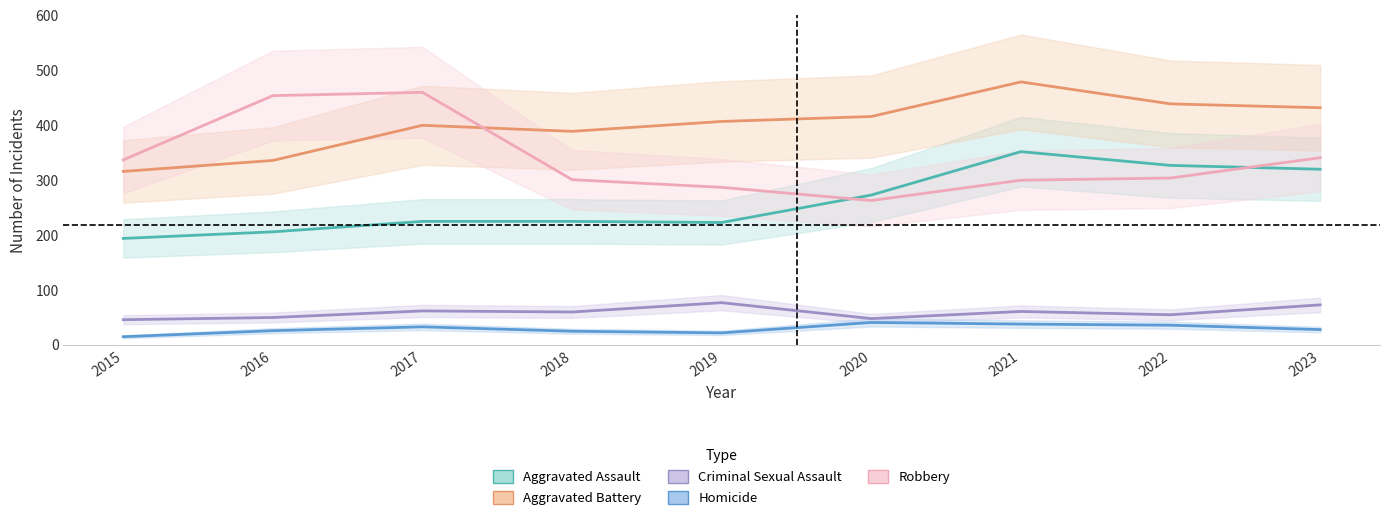

True or false: Criminal Sexual Assault and Robbery intersect in this chart.

False